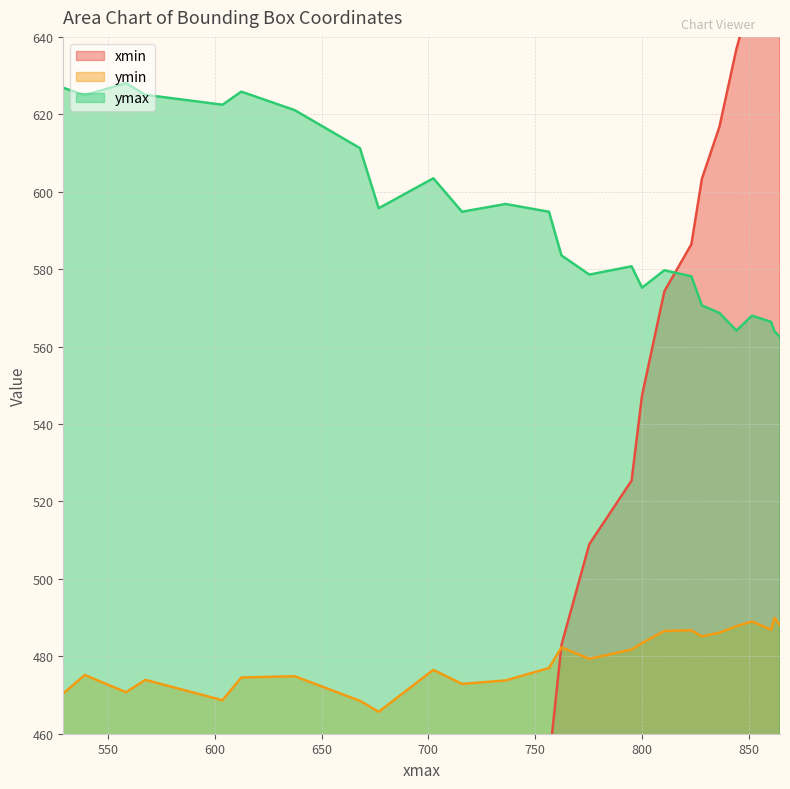

True or false: ymax and ymin cross at least once.

False